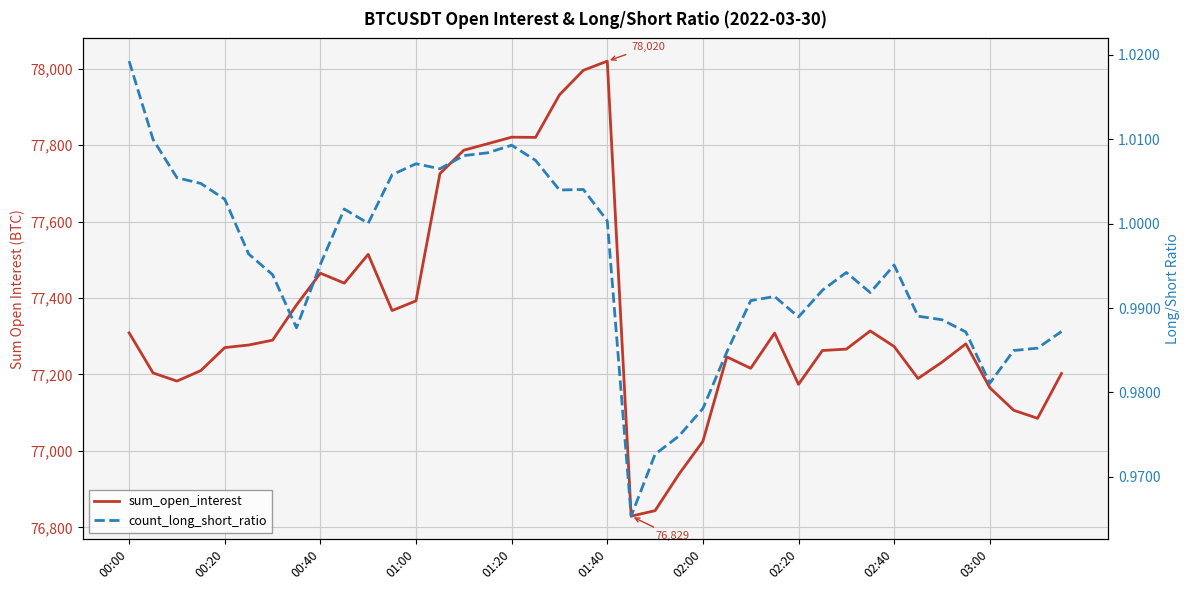

At how many categories does at least one series exceed 22531?

40